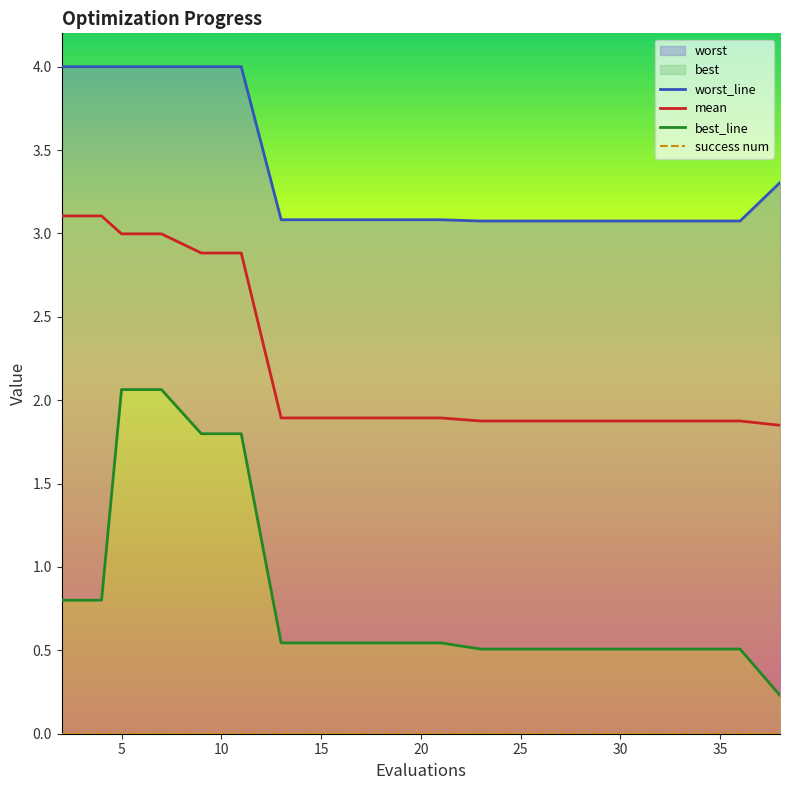

True or false: best_line and success num intersect in this chart.

False